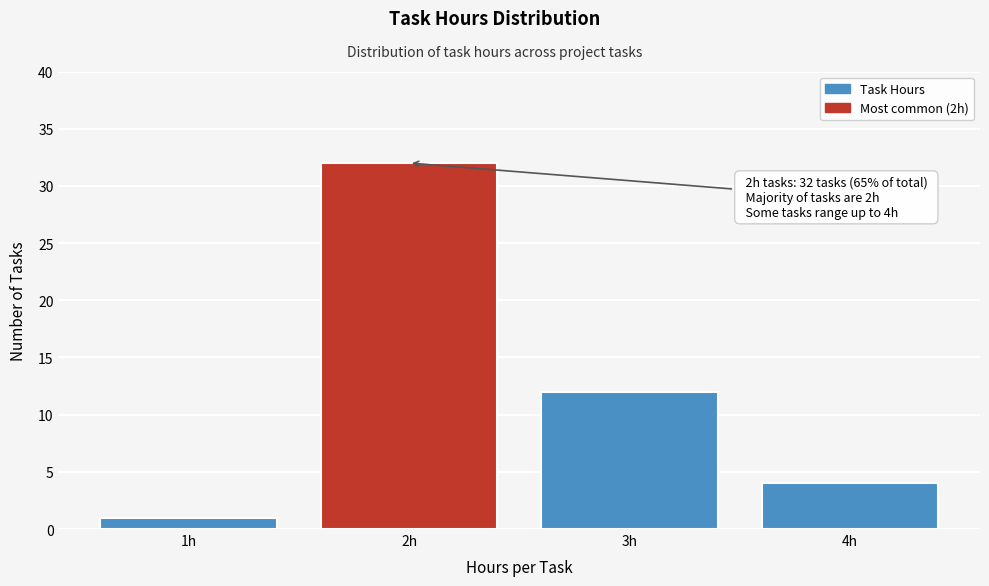

Reading right to left, list all the values displayed in this chart.

4h=4	3h=12	2h=32	1h=1